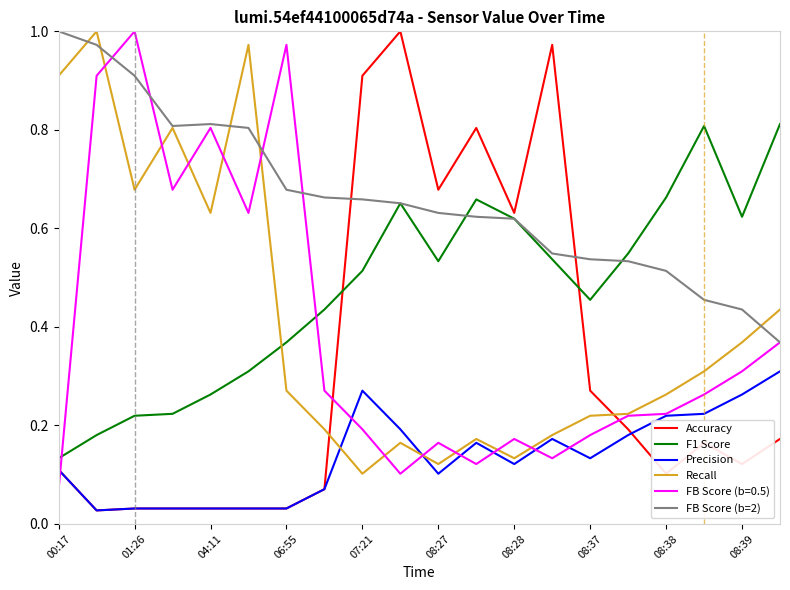

Which series has the largest total across all categories?

FB Score (b=2)